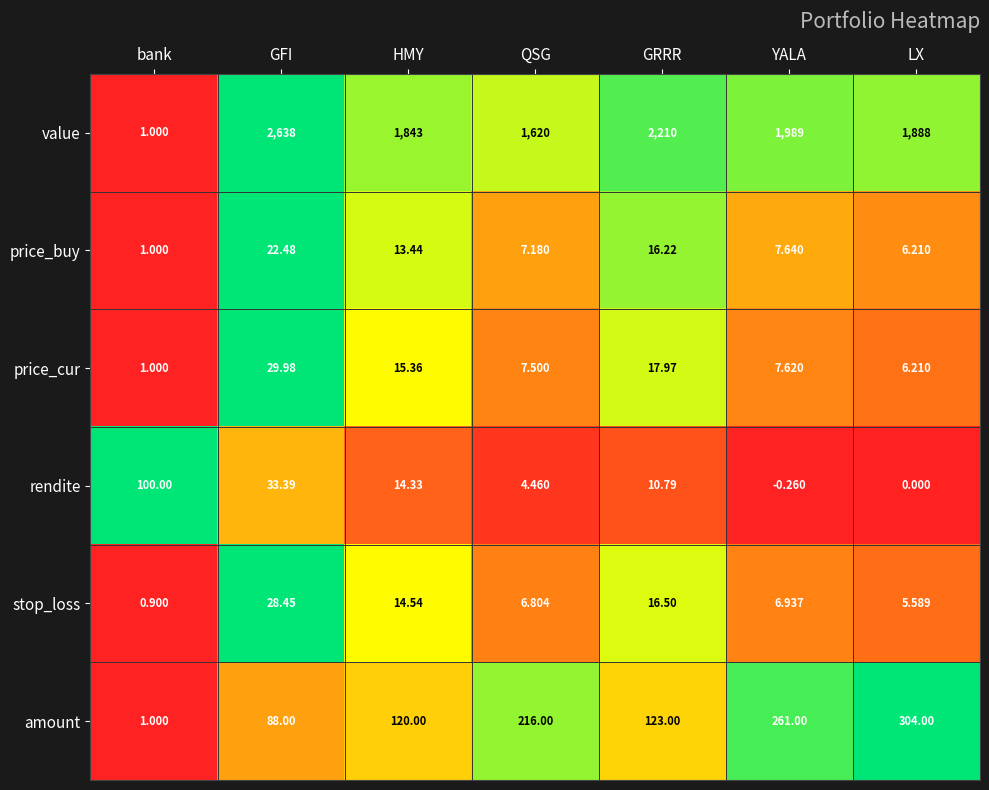

Which series has the largest total across all categories?

value